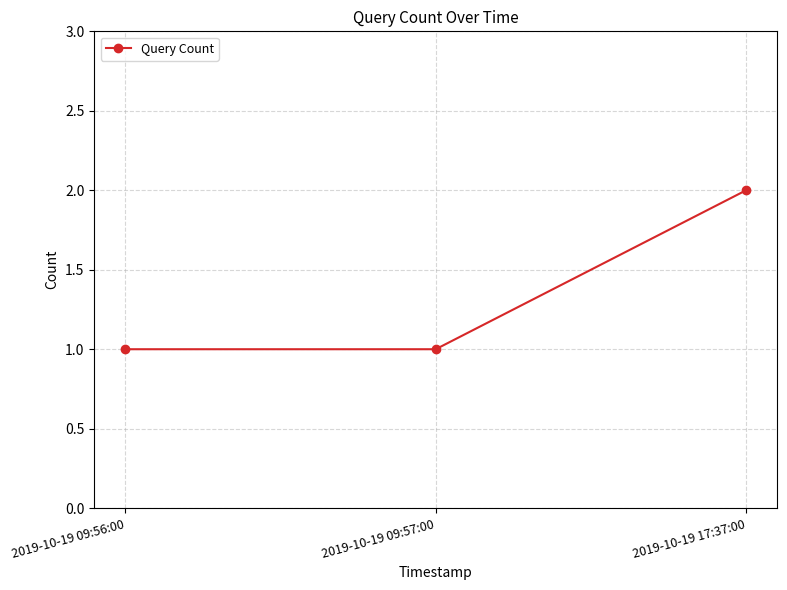

Between 2019-10-19 09:56:00 and 2019-10-19 17:37:00, which is larger?

2019-10-19 17:37:00